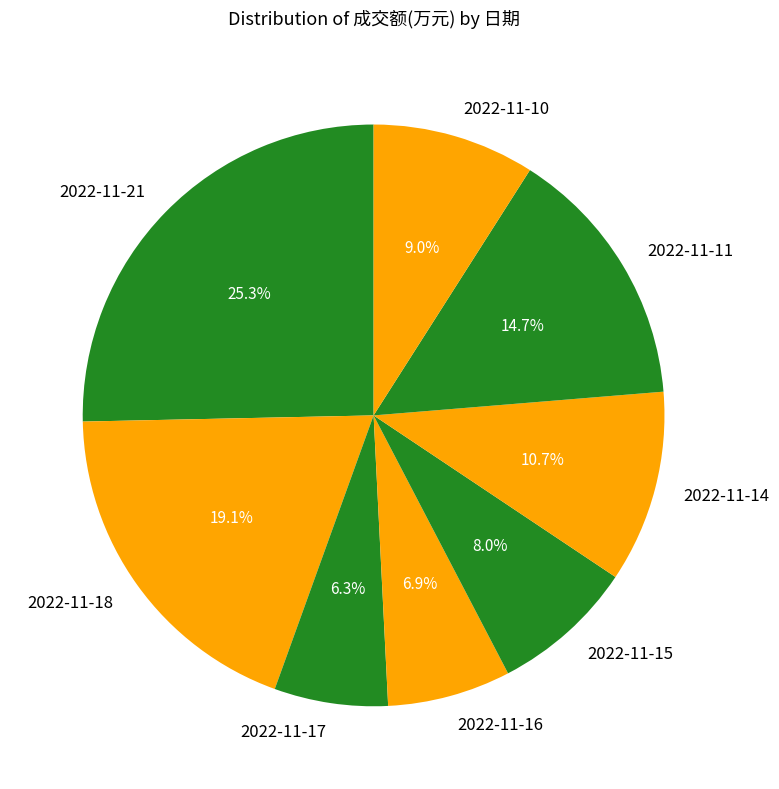

How many slices are in this pie chart?

8